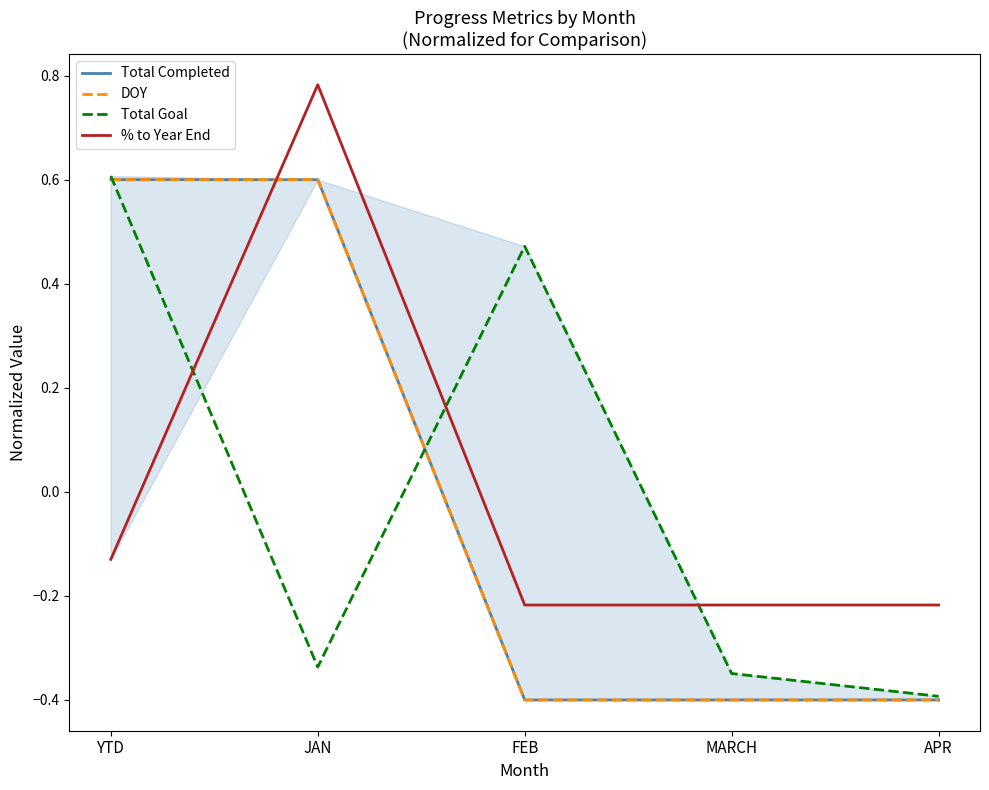

At FEB, list the series in order from largest to smallest.

Total Goal, % to Year End, Total Completed, DOY